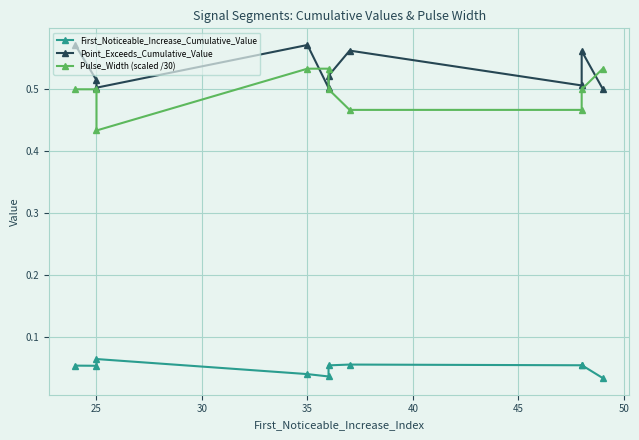

Which series has the largest range (max minus min)?

Pulse_Width (scaled /30)